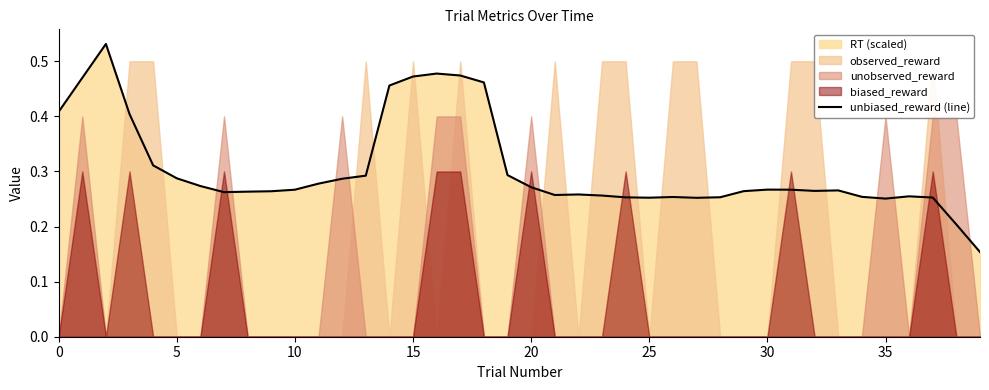

What is the difference between the second highest and minimum values?

0.3